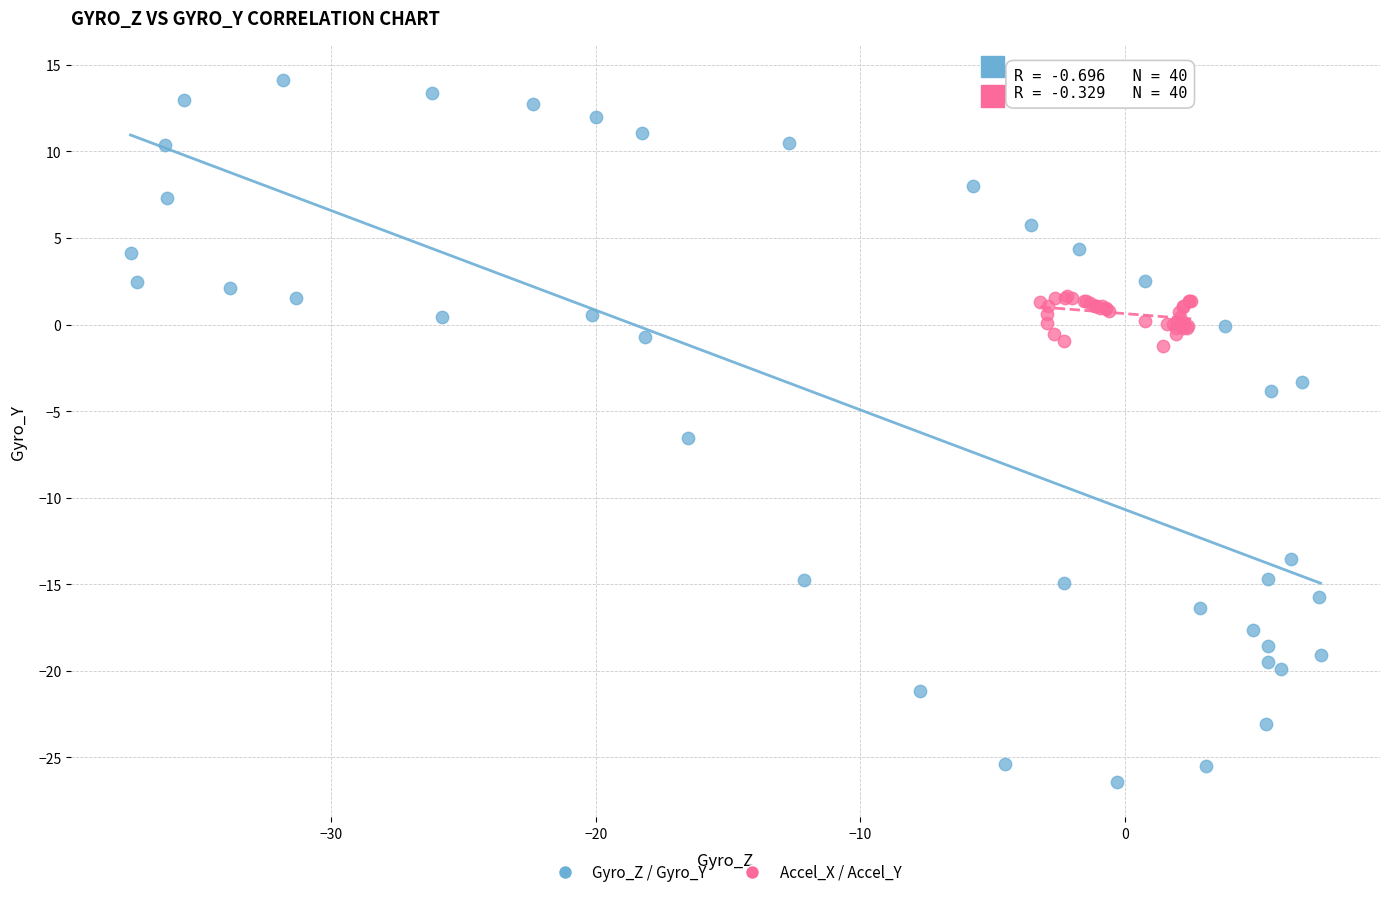

Which series has the widest spread of Y values?

Gyro_Z / Gyro_Y